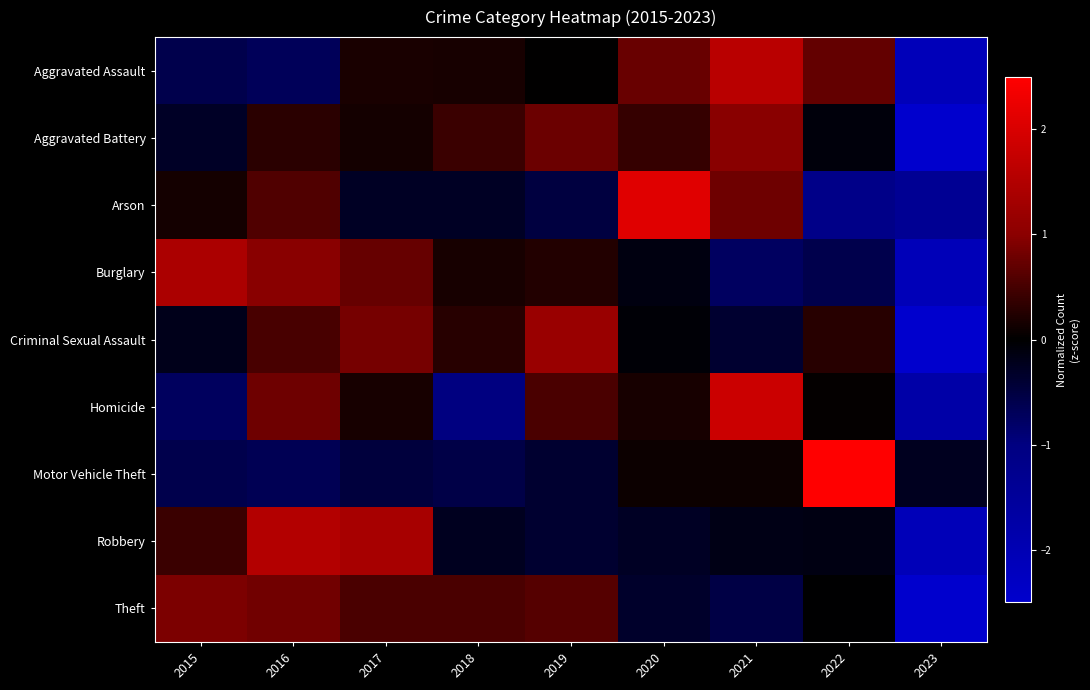

Reading left to right, list all the values displayed in this chart.

Aggravated Assault: 2015=-0.6	2016=-0.7	2017=0.2	2018=0.2	2019=0.0	2020=0.8	2021=1.6	2022=0.7	2023=-2.1
Aggravated Battery: 2015=-0.3	2016=0.3	2017=0.1	2018=0.4	2019=0.8	2020=0.4	2021=1.0	2022=-0.1	2023=-2.6
Arson: 2015=0.1	2016=0.6	2017=-0.3	2018=-0.3	2019=-0.5	2020=2.1	2021=0.8	2022=-1.2	2023=-1.4
Burglary: 2015=1.4	2016=1.0	2017=0.7	2018=0.2	2019=0.3	2020=-0.1	2021=-0.8	2022=-0.6	2023=-2.1
Criminal Sexual Assault: 2015=-0.2	2016=0.5	2017=0.9	2018=0.3	2019=1.2	2020=-0.0	2021=-0.4	2022=0.3	2023=-2.5
Homicide: 2015=-0.7	2016=0.8	2017=0.2	2018=-1.0	2019=0.5	2020=0.2	2021=1.8	2022=0.0	2023=-1.8
Motor Vehicle Theft: 2015=-0.6	2016=-0.7	2017=-0.5	2018=-0.6	2019=-0.4	2020=0.1	2021=0.1	2022=2.7	2023=-0.2
Robbery: 2015=0.4	2016=1.5	2017=1.4	2018=-0.2	2019=-0.4	2020=-0.3	2021=-0.2	2022=-0.1	2023=-2.1
Theft: 2015=0.9	2016=0.8	2017=0.5	2018=0.5	2019=0.6	2020=-0.3	2021=-0.5	2022=-0.0	2023=-2.5